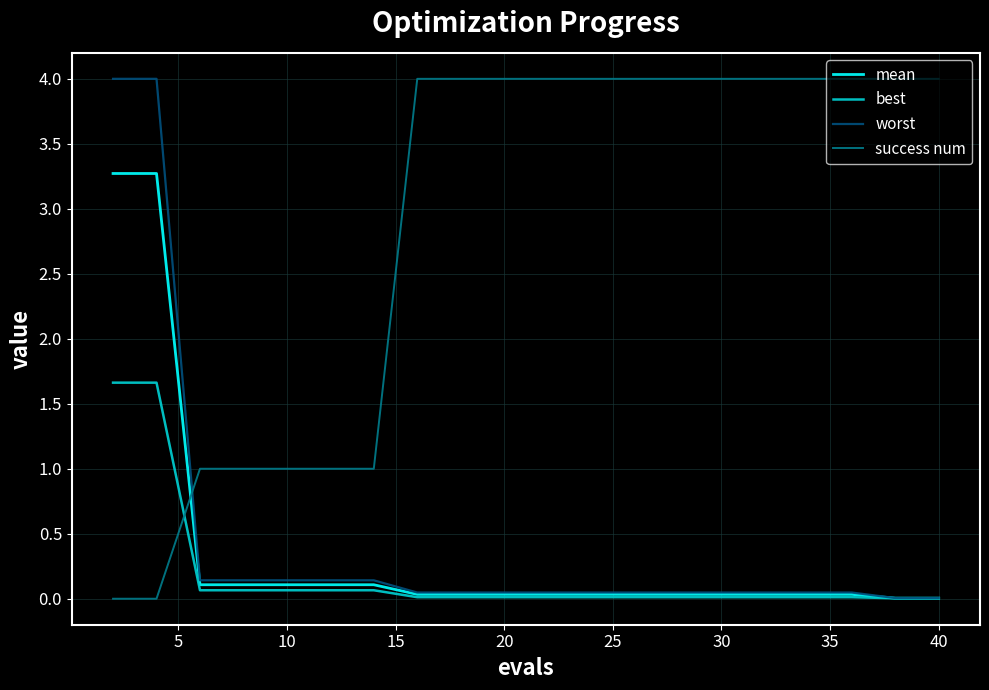

How many times do worst and success num cross each other?

1